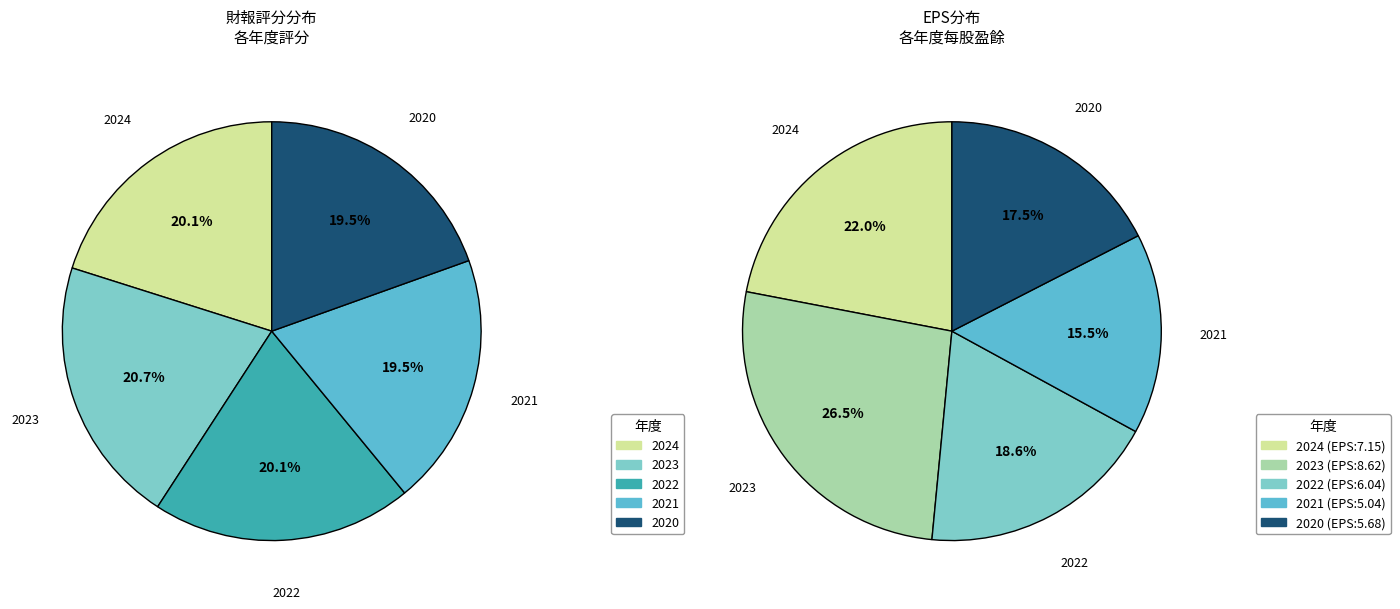

How many slices are in this pie chart?

5